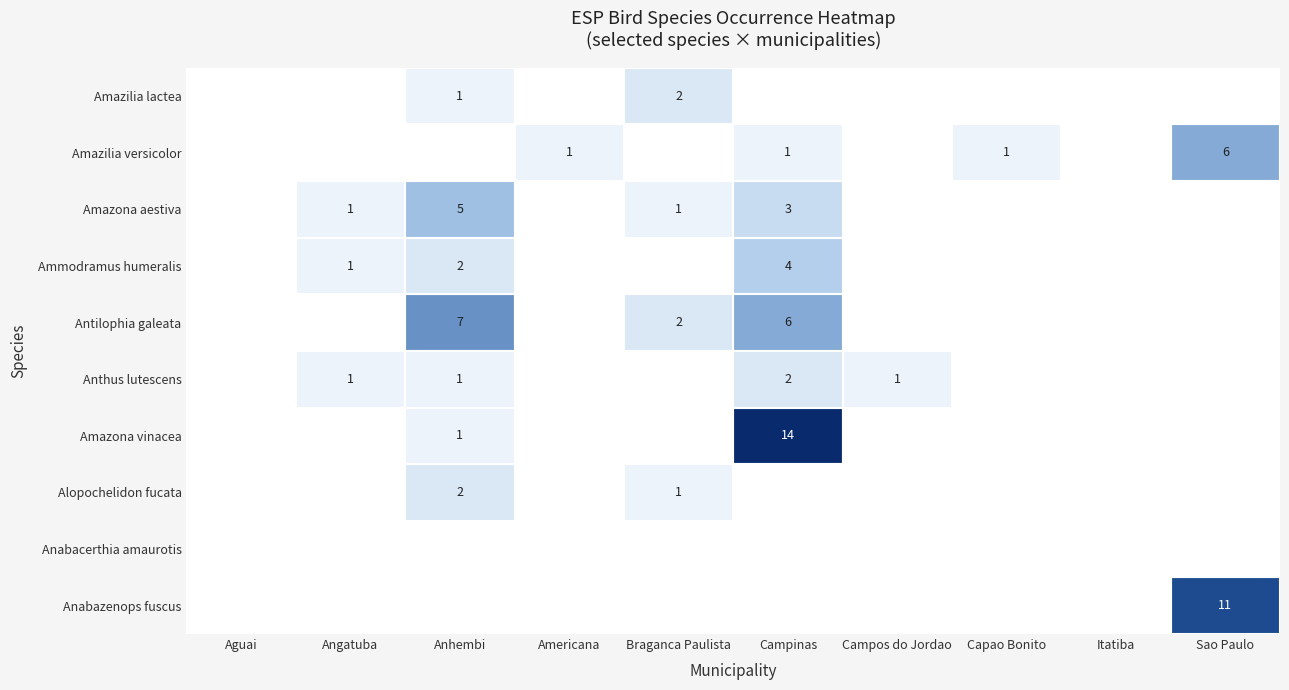

Between Itatiba and Capao Bonito, which is larger?

Itatiba